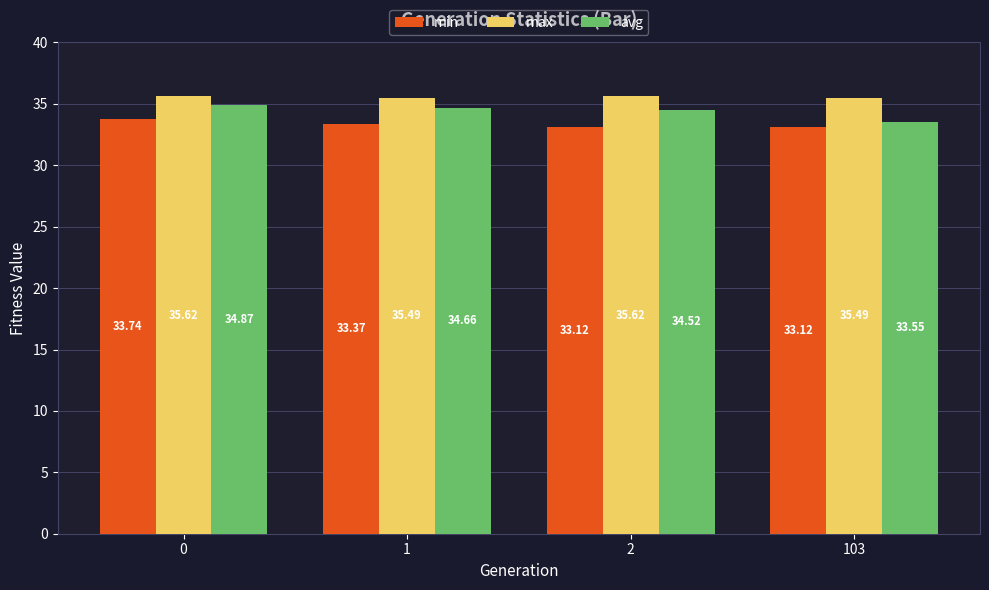

What is the difference between the min values at 0 and 2?

0.6